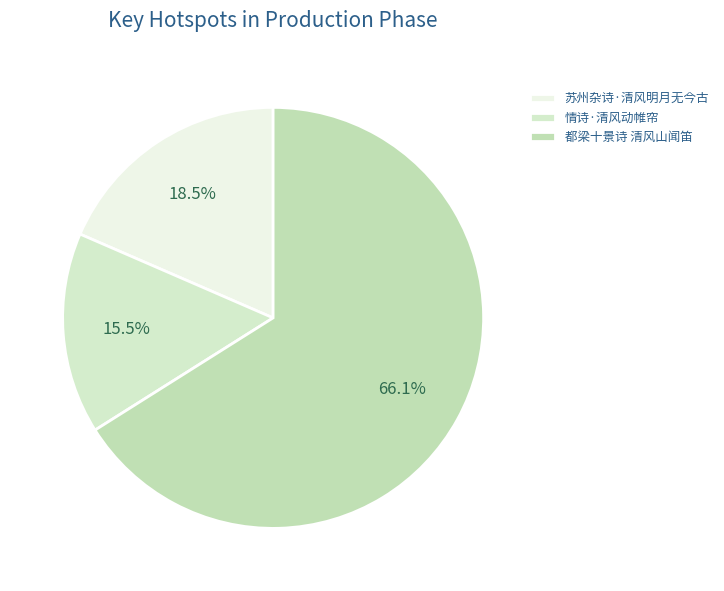

To the nearest percent, what is the difference between the 苏州杂诗·清风明月无今古 and 情诗·清风动帷帘 slice percentages?

3%